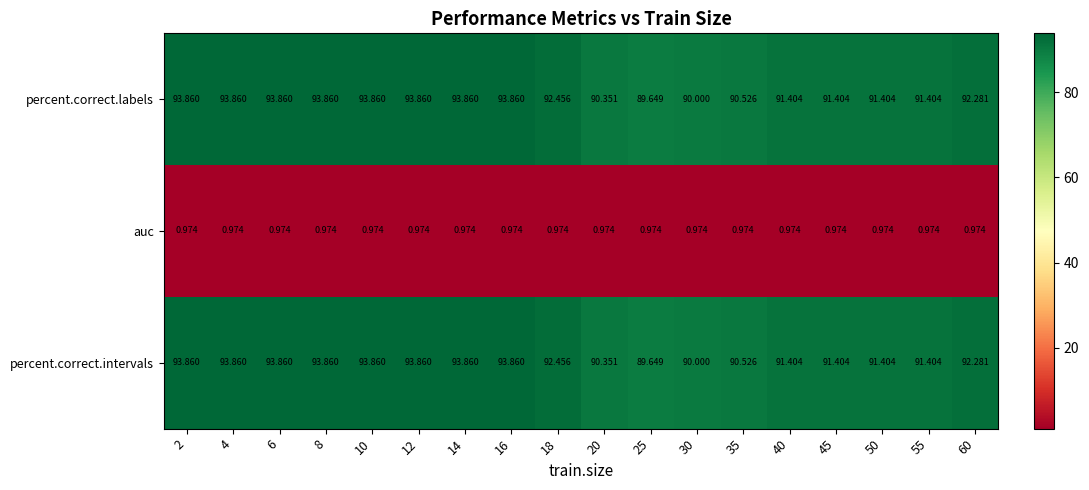

Is the value of auc at 6 greater than the value of percent.correct.labels at 40?

No